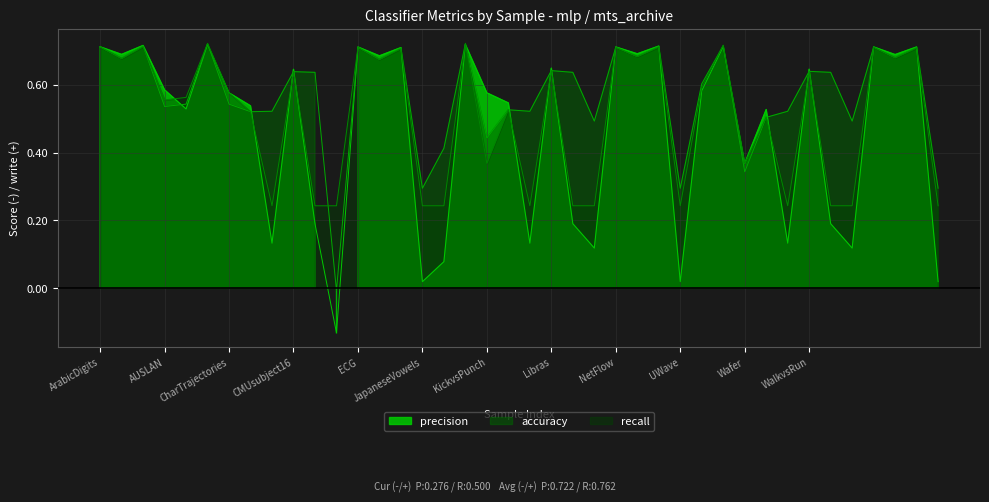

Is it true that recall equals 0.9 at Libras?

False